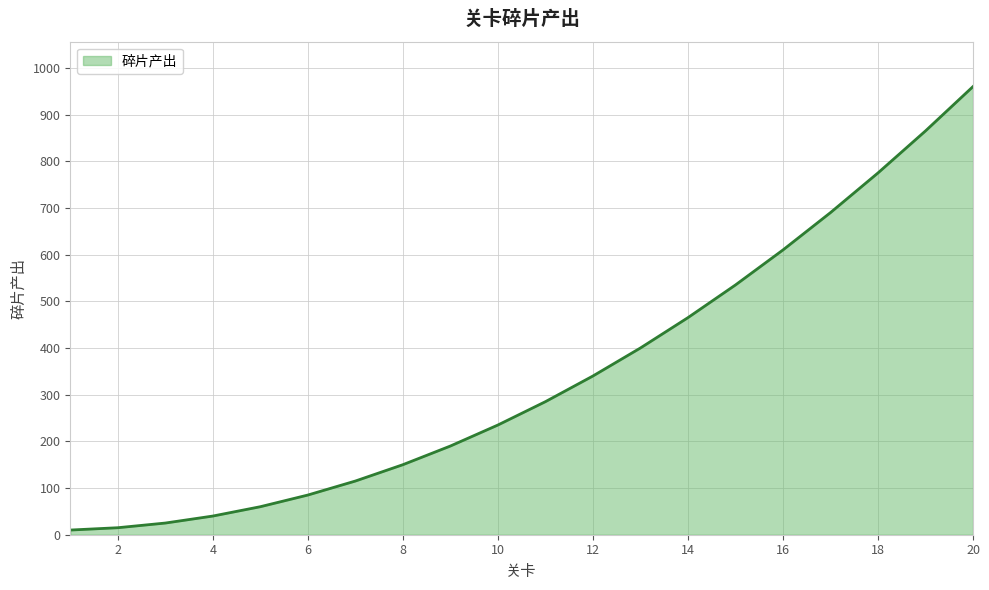

What is the difference between the maximum and minimum values?

950